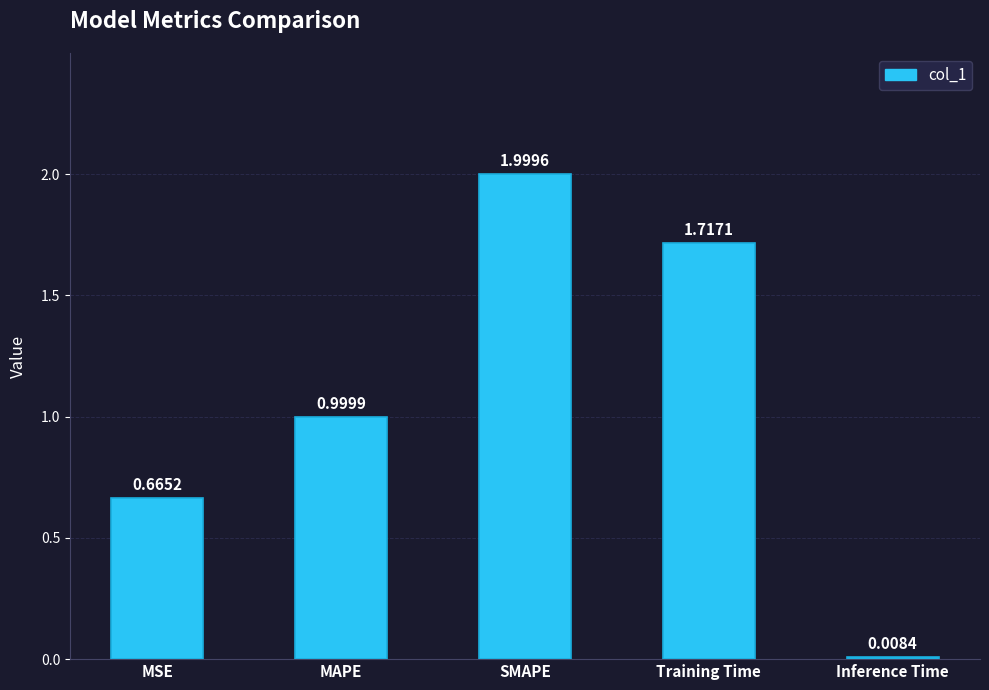

What is the change in value from MAPE to Training Time?

+0.7